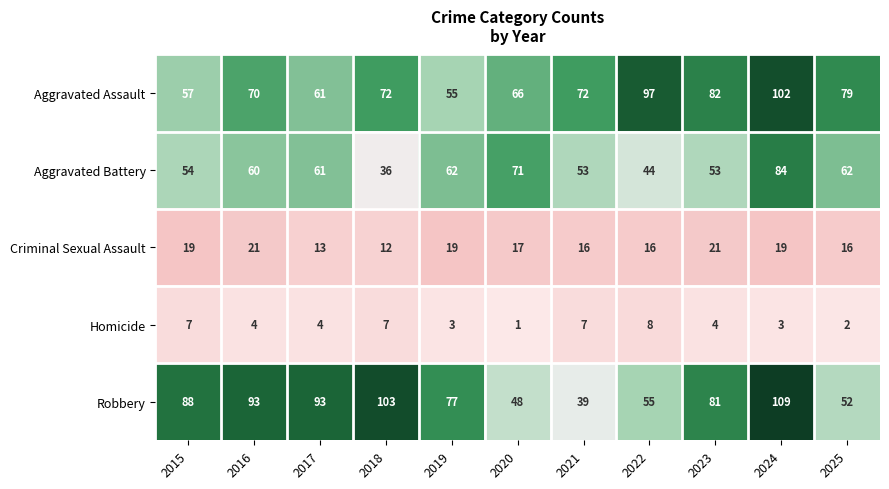

What is the sum of the Aggravated Battery values at 2022 and 2021?

97